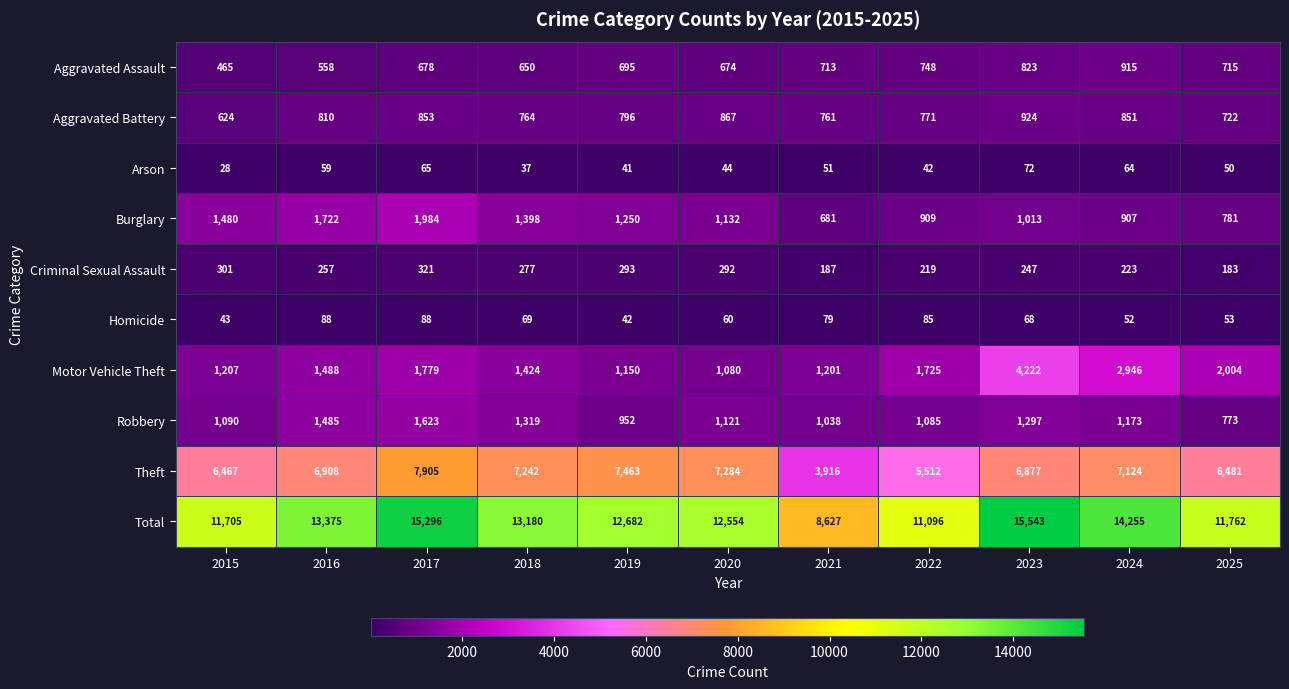

Is the value of Burglary at 2019 greater than the value of Aggravated Assault at 2025?

Yes